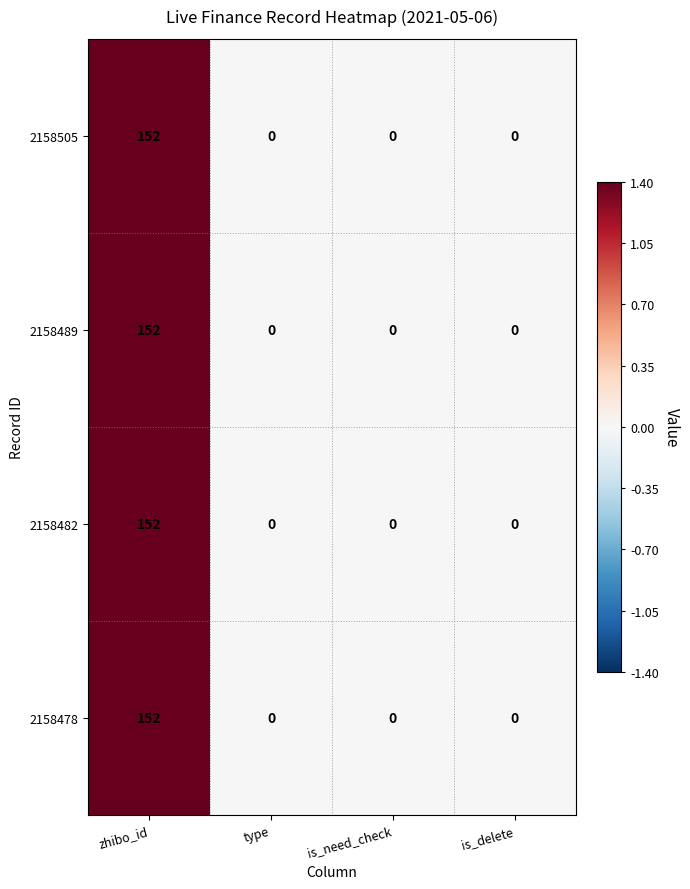

Reading left to right, extract all data points from this chart.

2158505: zhibo_id=152	type=0	is_need_check=0	is_delete=0
2158489: zhibo_id=152	type=0	is_need_check=0	is_delete=0
2158482: zhibo_id=152	type=0	is_need_check=0	is_delete=0
2158478: zhibo_id=152	type=0	is_need_check=0	is_delete=0